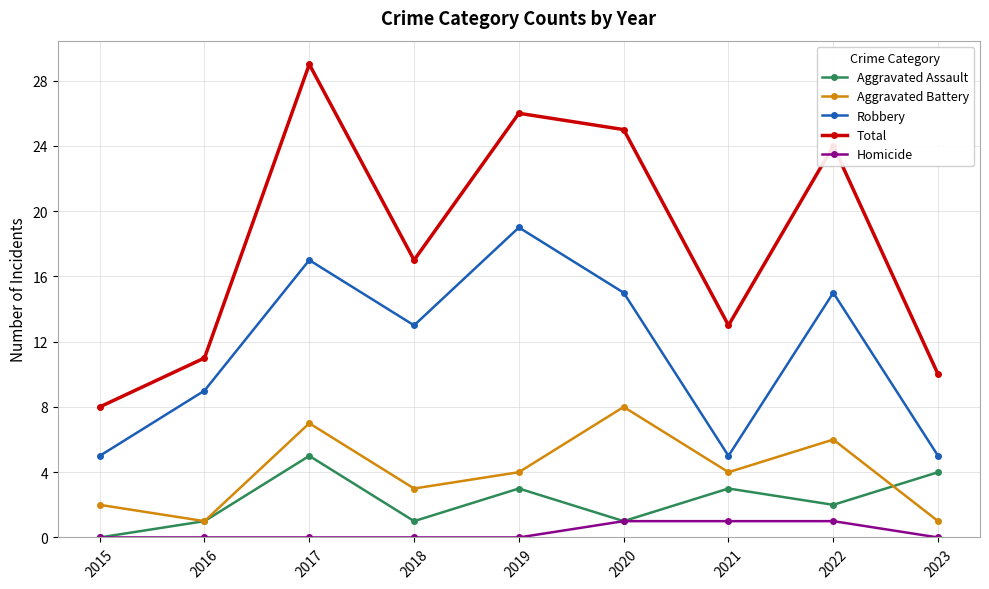

What is the value of the Robbery point at the 2nd from the left?

9